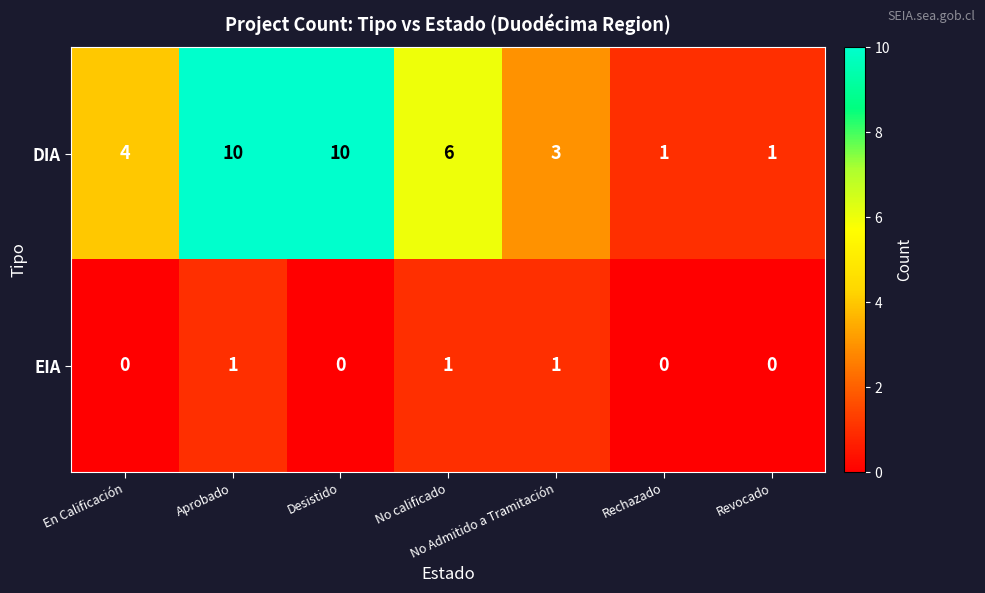

Count the DIA values in the range 1 to 10.

7